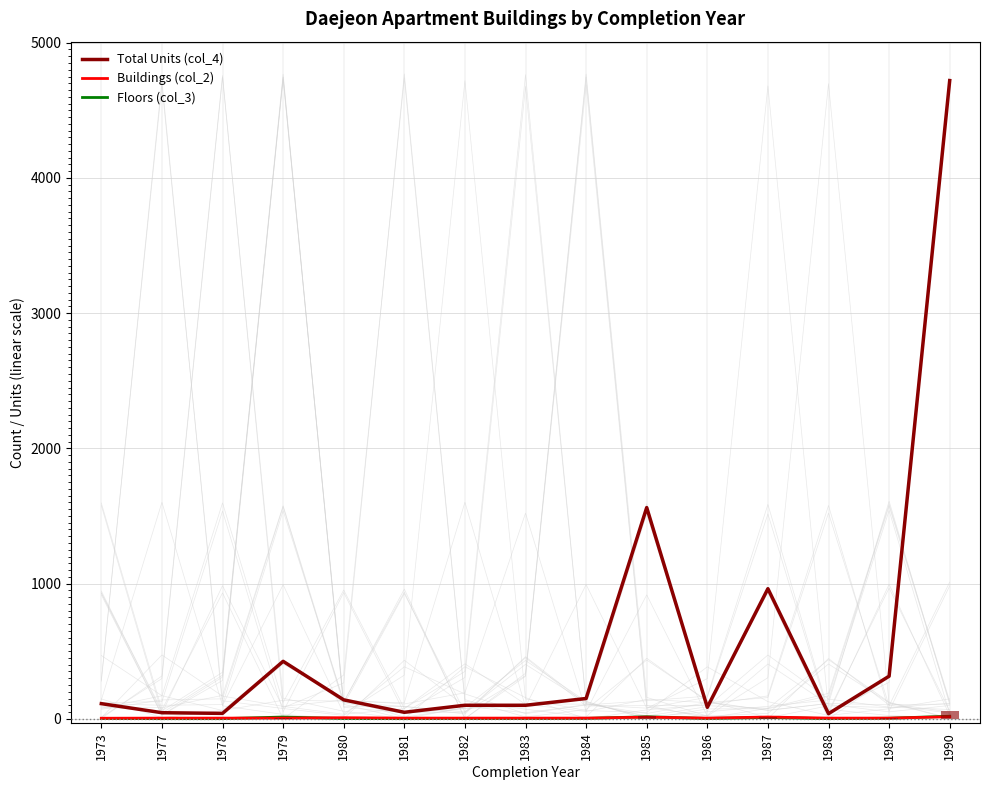

How many groups of bars are there?

15